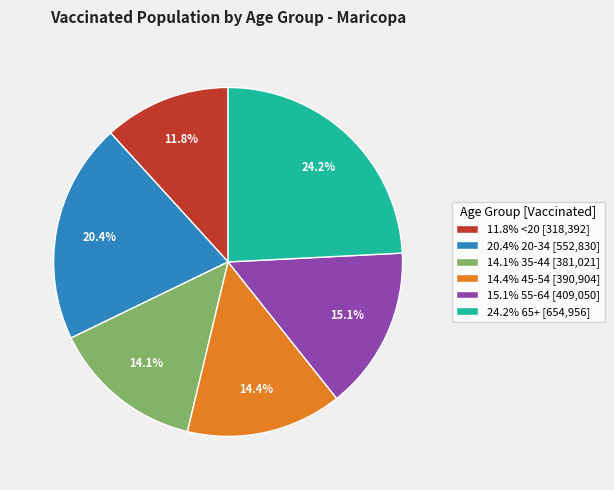

How much of the chart is everything except 15.1% 55-64 [409,050]?

84.9%